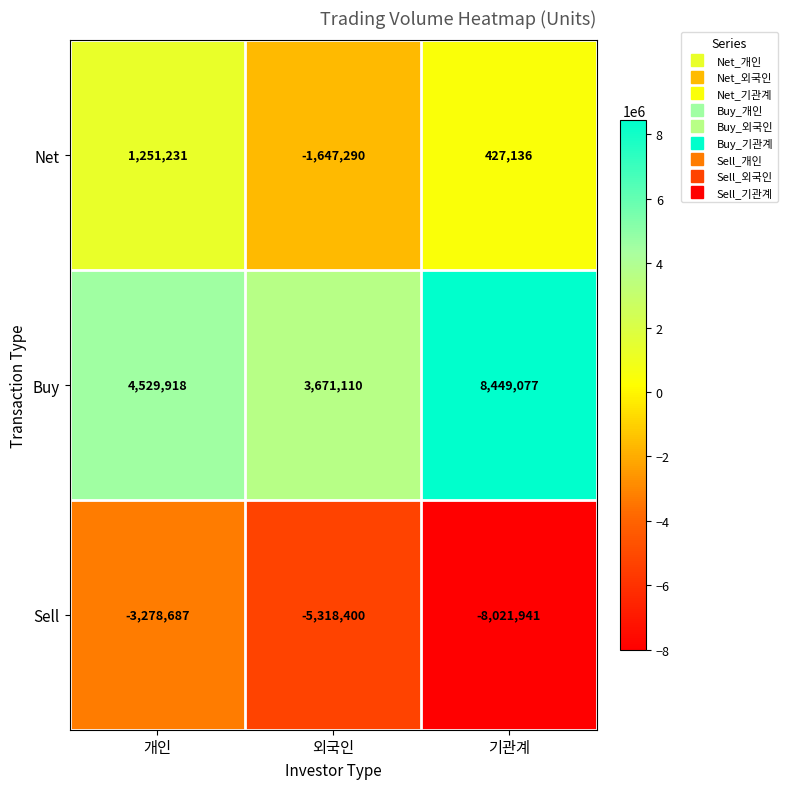

List the series in order of their overall mean, lowest first.

Sell, Net, Buy